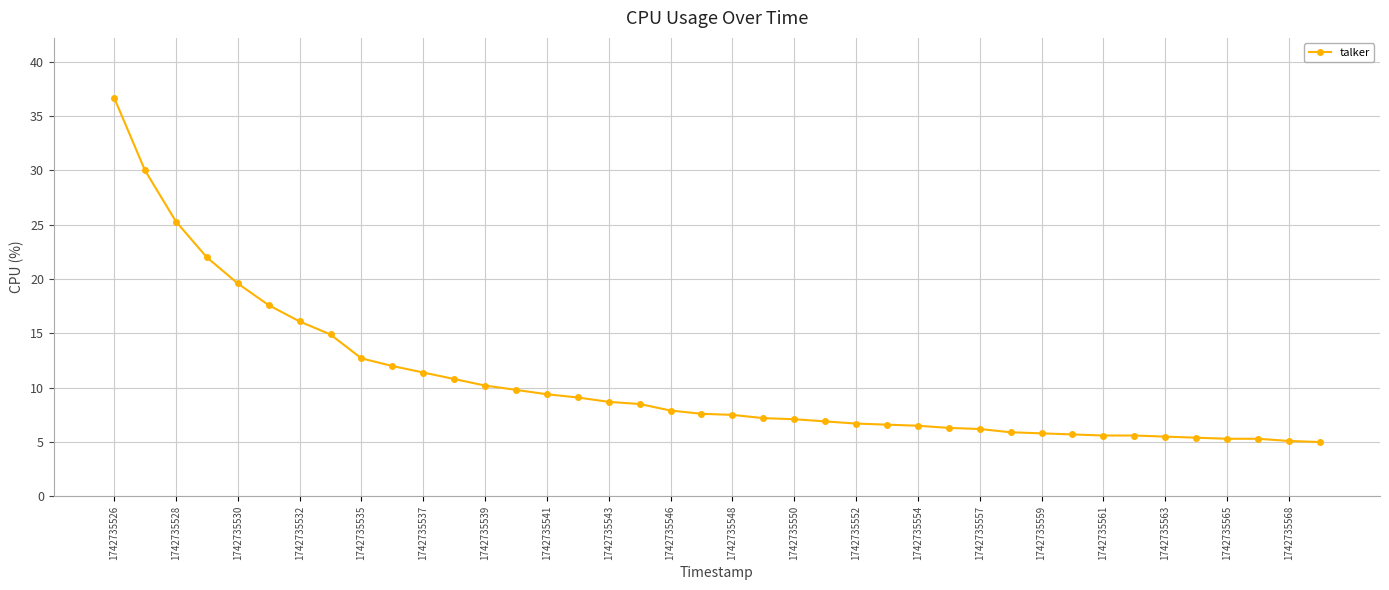

What is the smallest value displayed?

5.0